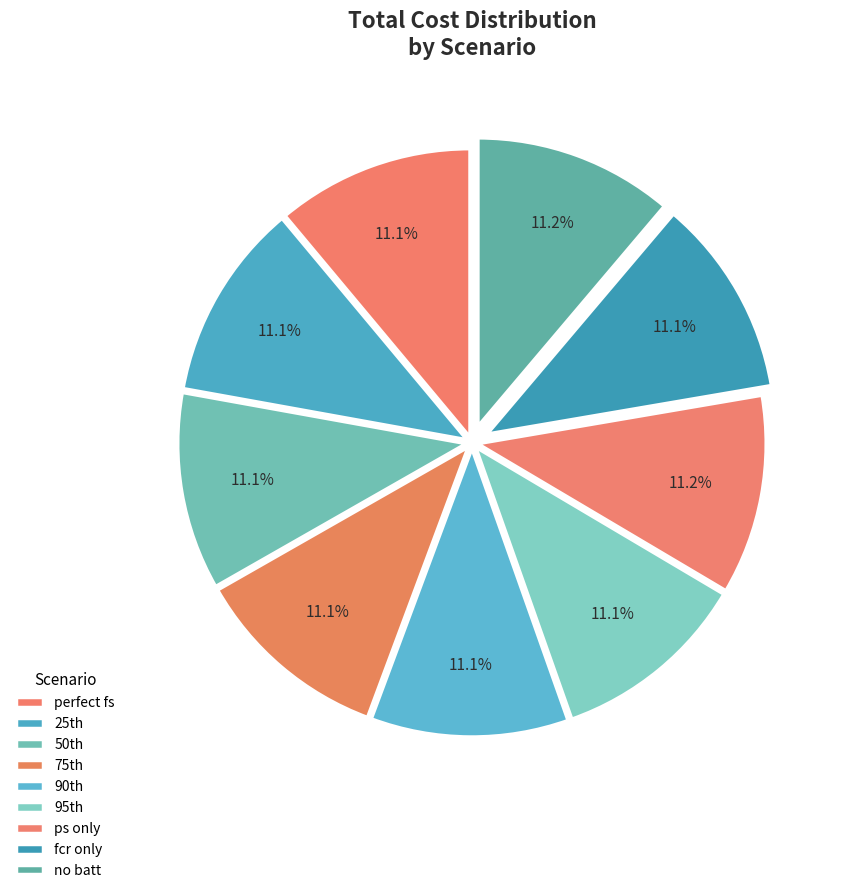

How many slices are in this pie chart?

9